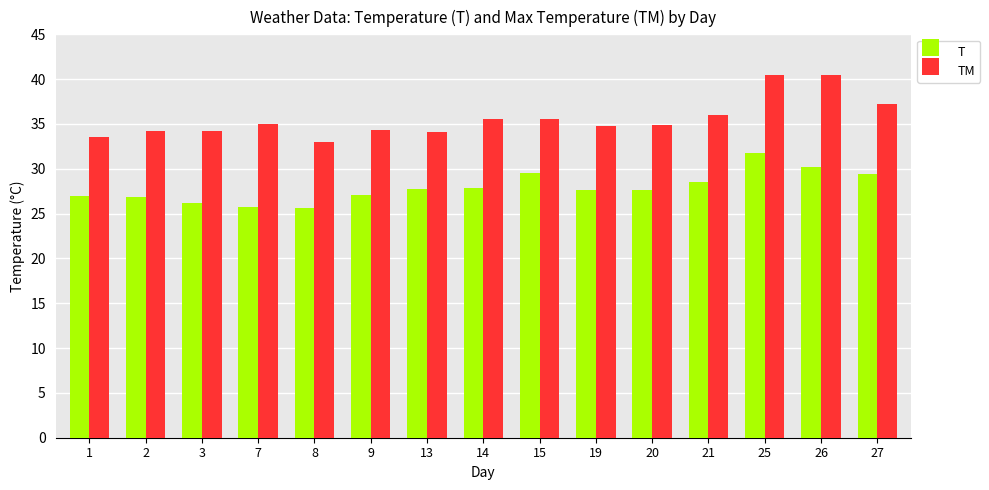

Which series changed the most between 7 and 13?

T